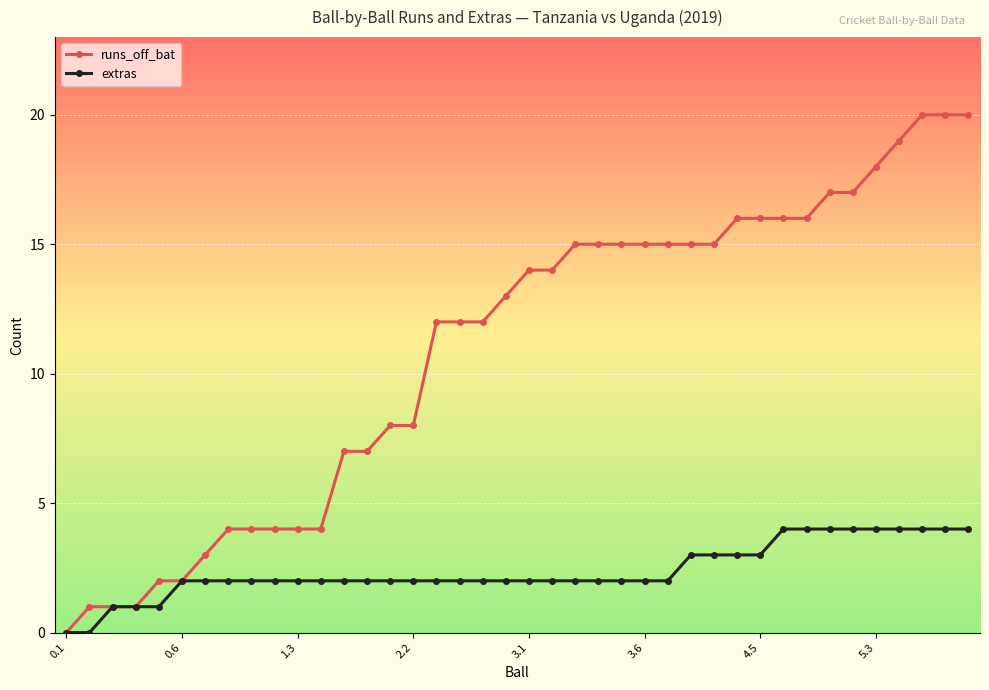

Which series has the widest spread of values?

runs_off_bat